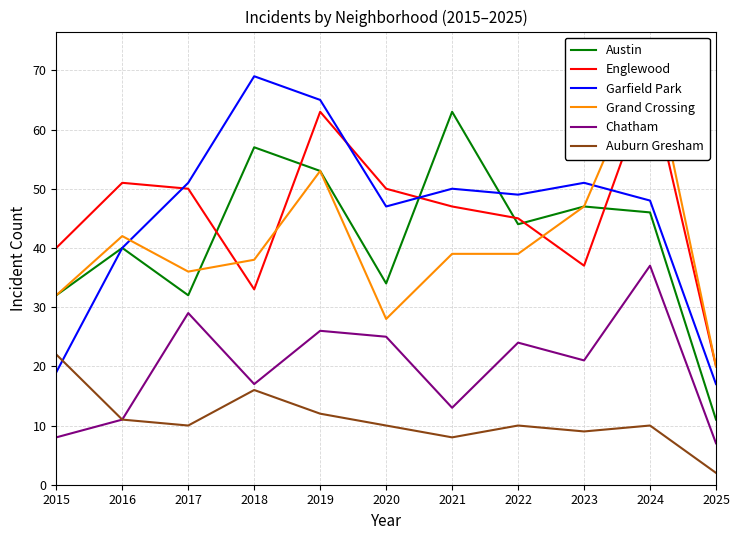

At which label does Auburn Gresham first exceed 10?

2015